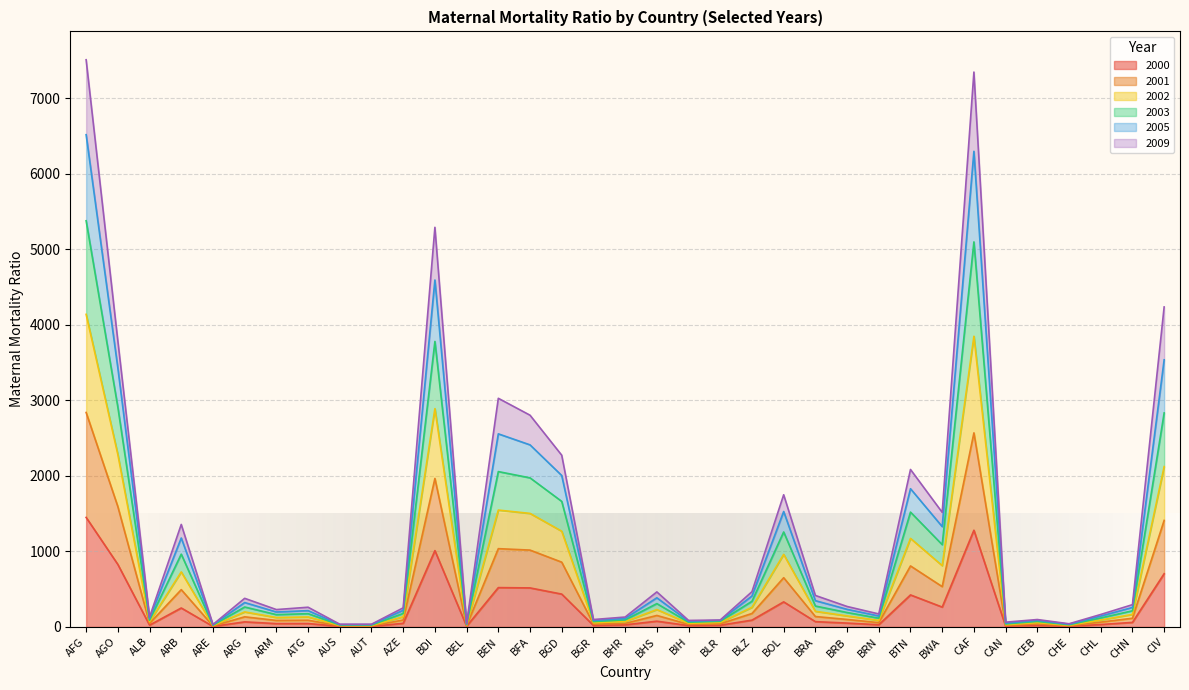

At which category does 2001 reach its first local valley?

ALB